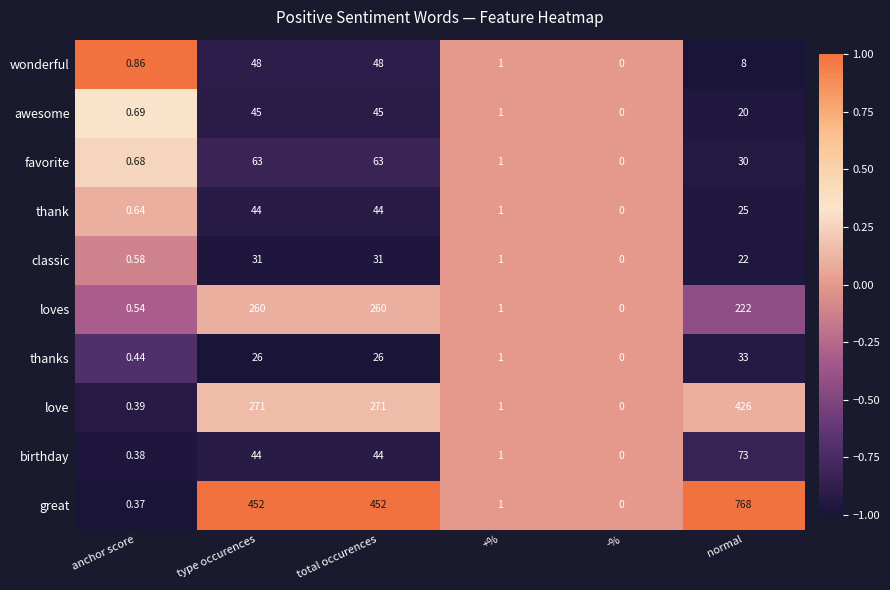

Which series has the largest range (max minus min)?

great